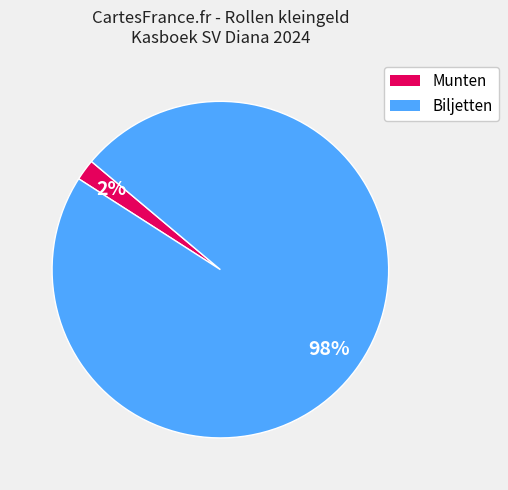

To the nearest percent, what is the difference between the largest and smallest slice percentages?

96%